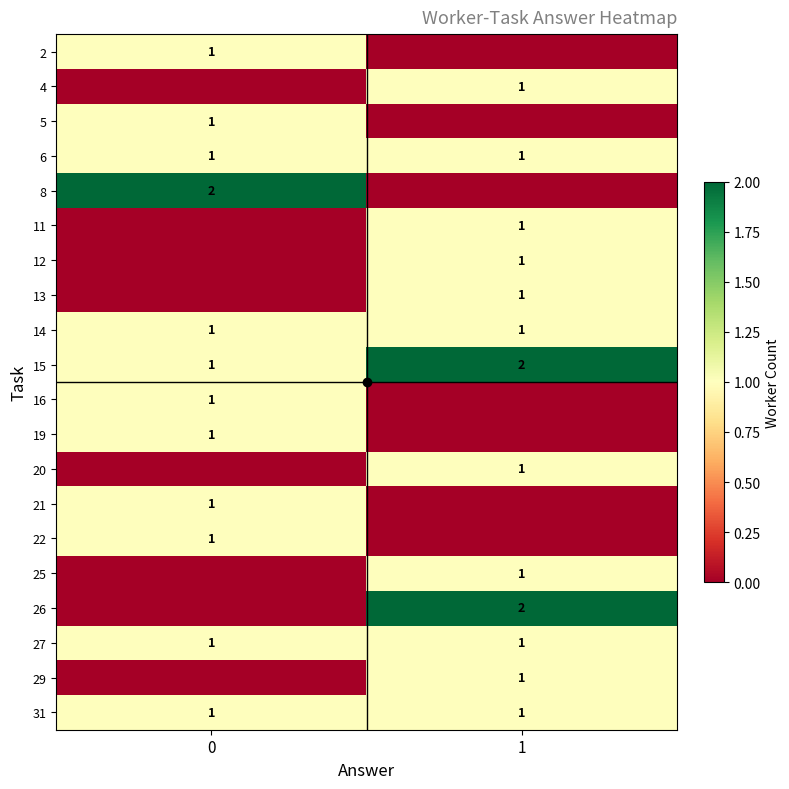

The value of 25 at 1 is 1. True or false?

True